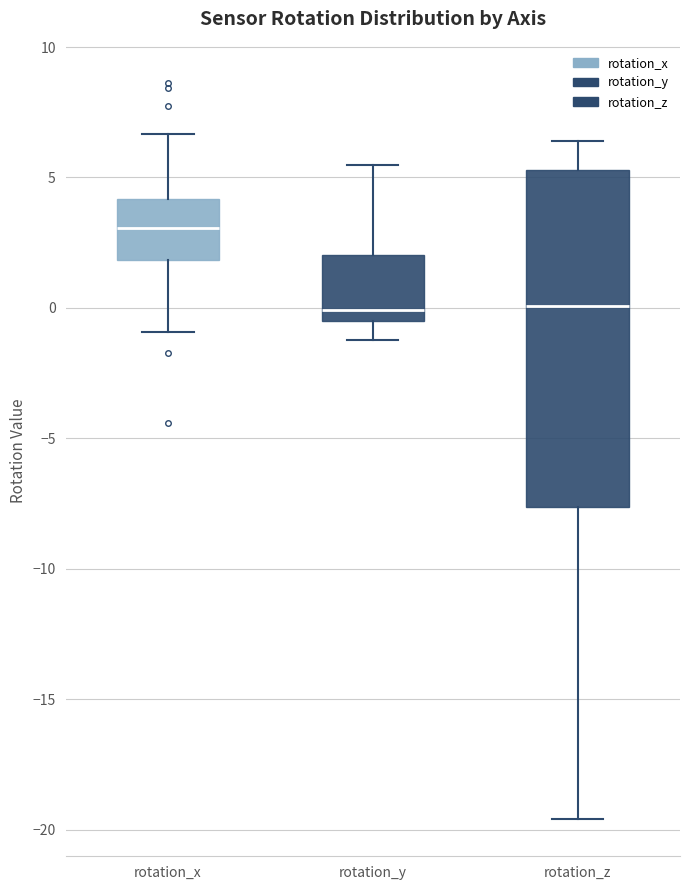

Reading left to right, read every box against the y-axis: the position of its median line, the range the box covers, and the ends of its whiskers. The values are not printed on the chart, so give them approximately, as read against the axis.

rotation_x: median 3.0, box 2.0 to 4.0, whiskers -1.0 to 6.5
rotation_y: median 0.0, box -0.5 to 2.0, whiskers -1.0 to 5.5
rotation_z: median 0.0, box -7.5 to 5.5, whiskers -19.5 to 6.5